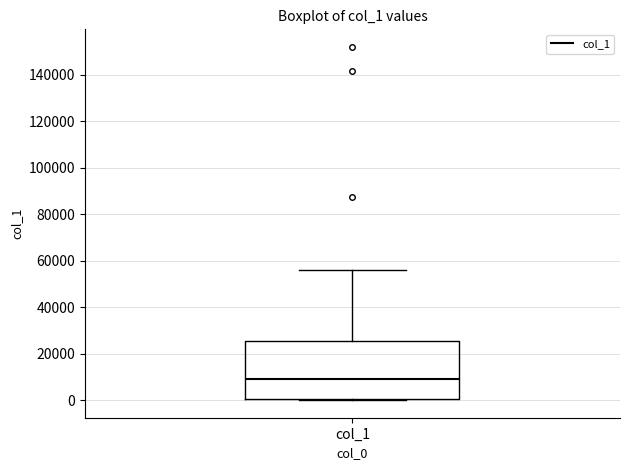

Transcribe this box plot: give where the median line is, the range the box spans, and where the two whiskers end, as read against the y-axis. The values are not printed on the chart, so give them approximately, as read against the axis.

median 10000, box 0 to 26000, whiskers 0 to 56000